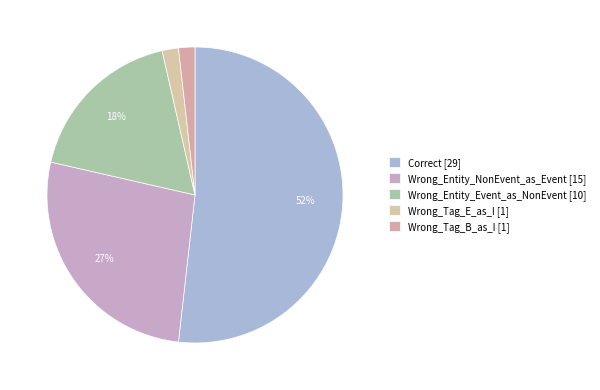

What is the change in value from Wrong_Entity_NonEvent_as_Event to Wrong_Tag_B_as_I?

-14